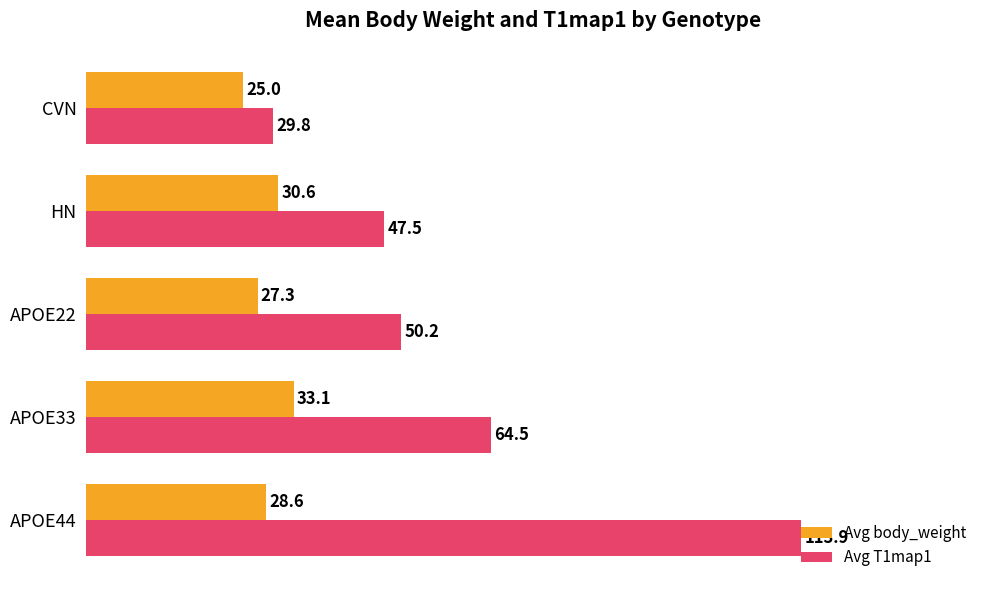

Count the number of data series in this chart.

2